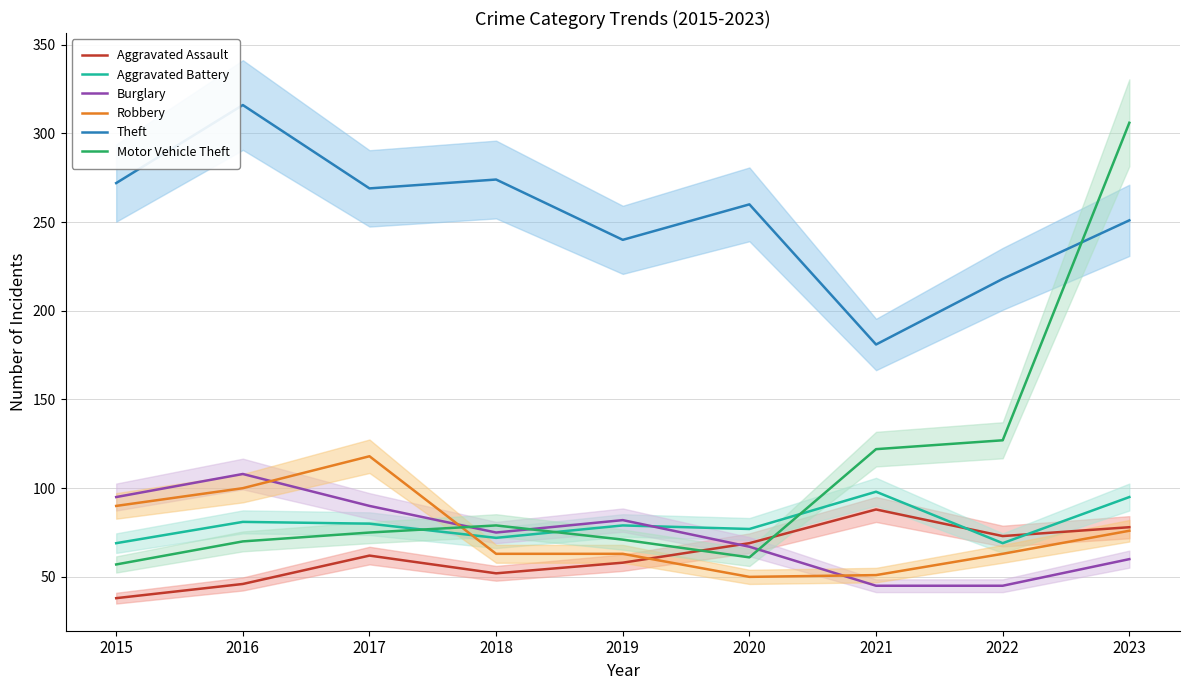

What are all the series names shown in the legend?

Aggravated Assault, Aggravated Battery, Burglary, Robbery, Theft, Motor Vehicle Theft